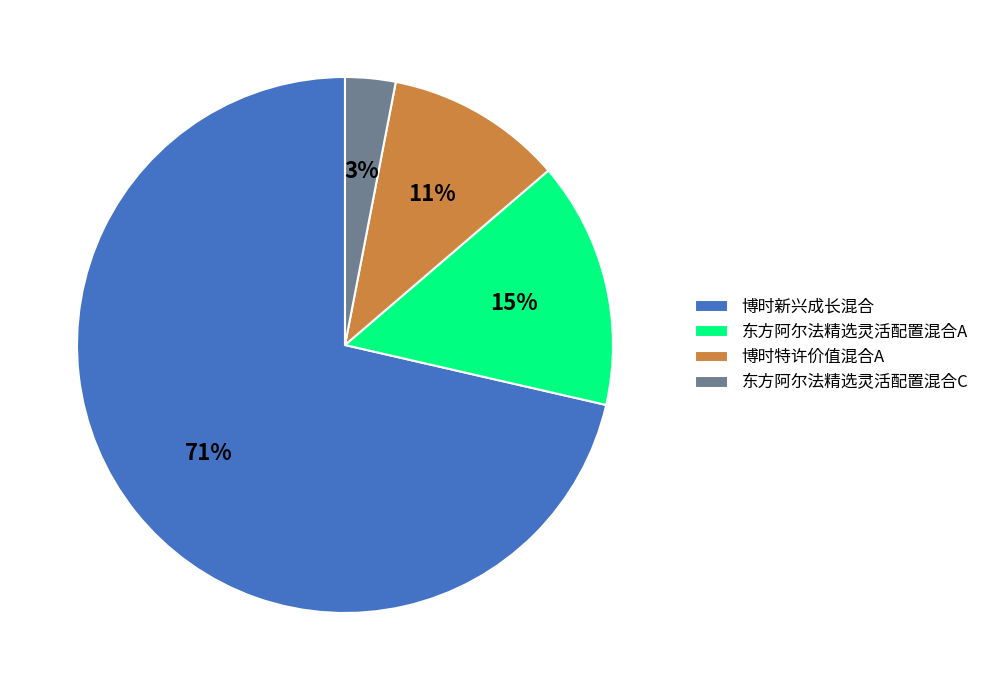

To the nearest percent, what is the difference between the largest and smallest slice percentages?

68%